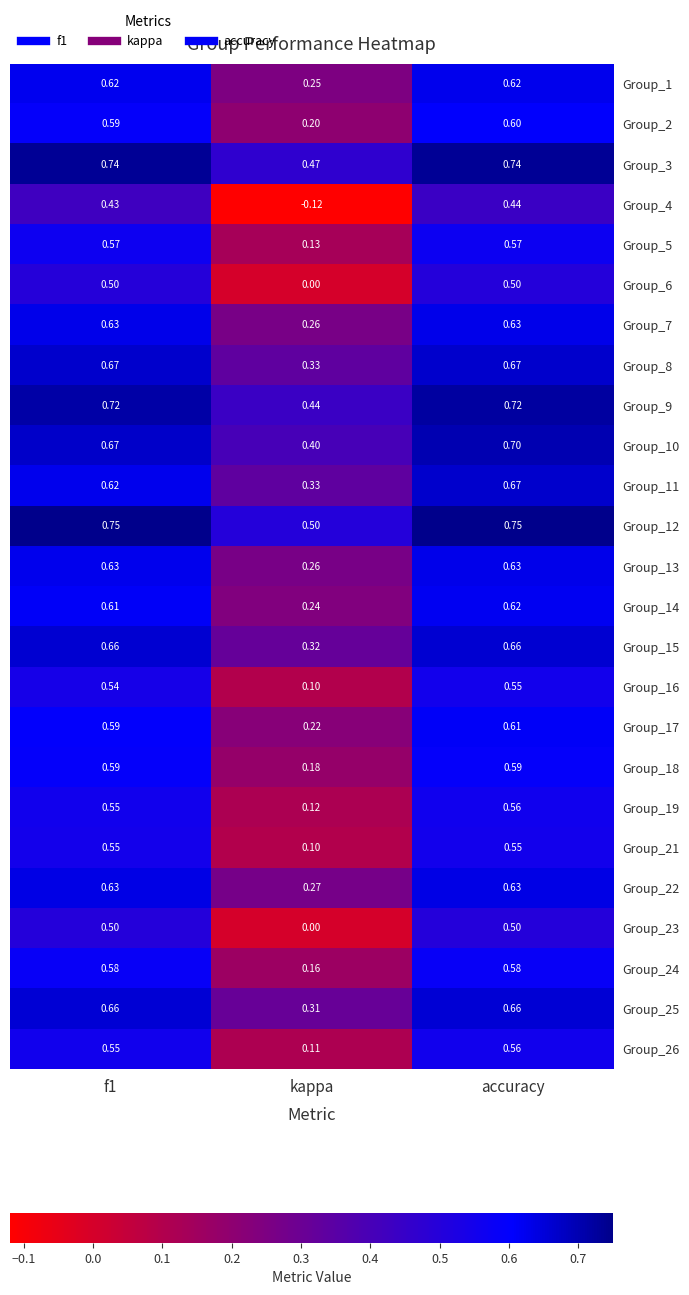

At which label is Group_12 closest to 0?

kappa